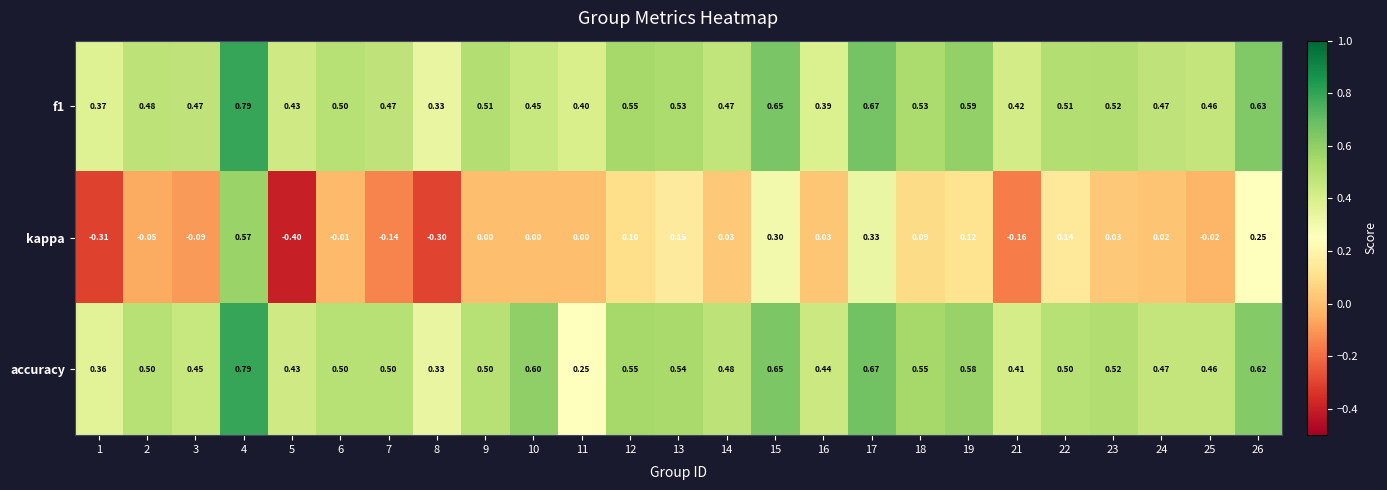

Which series has the widest spread of values?

kappa